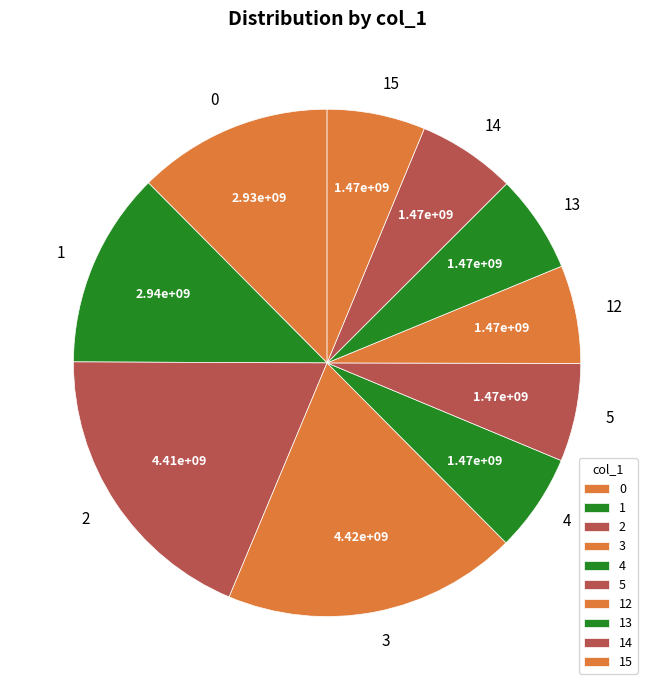

Combined, do 0 and 15 account for over 50%?

No